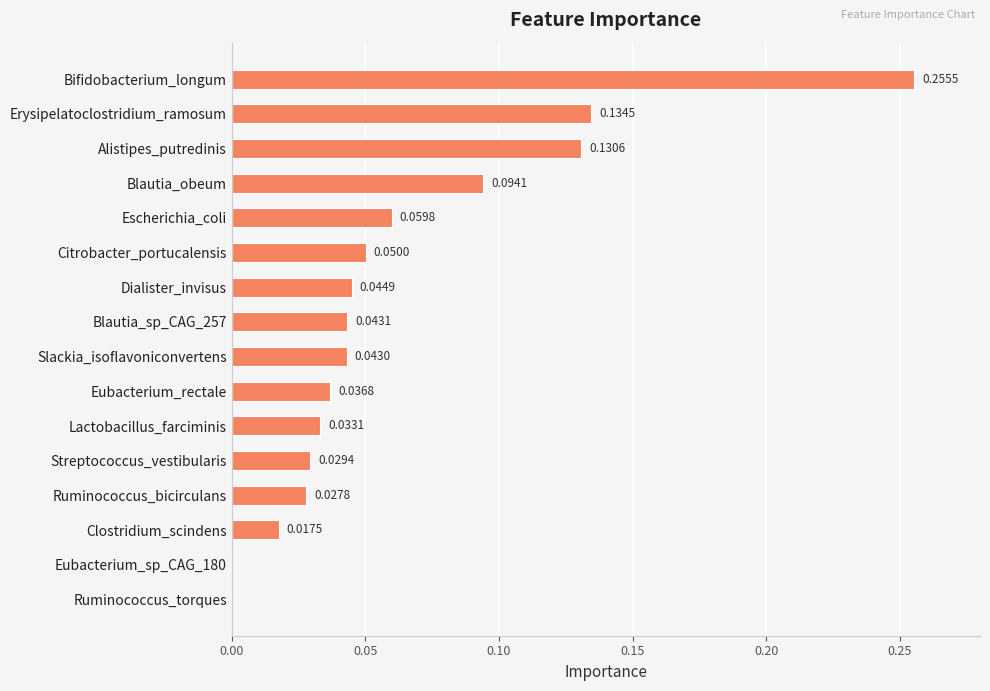

Between Dialister_invisus and Eubacterium_rectale, which is larger?

Dialister_invisus